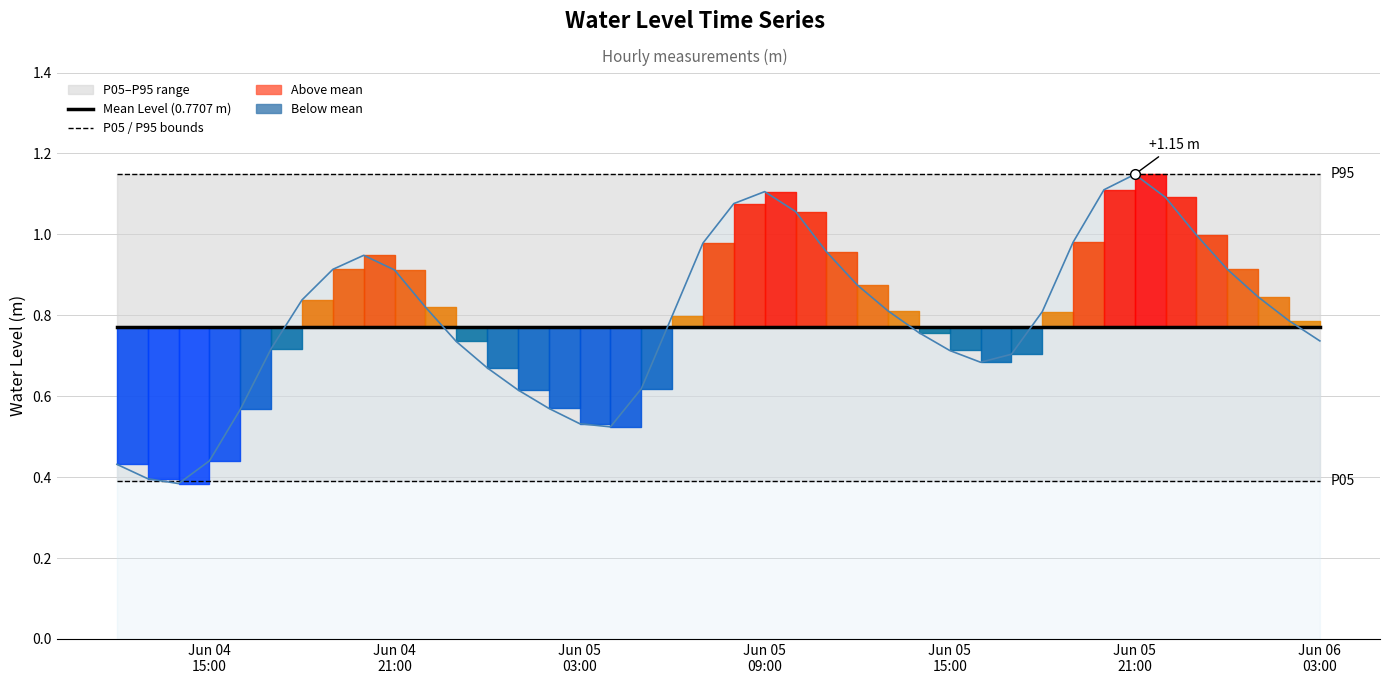

True or false: the data shows 1.4 at 2025-06-06 01:00:00.

False